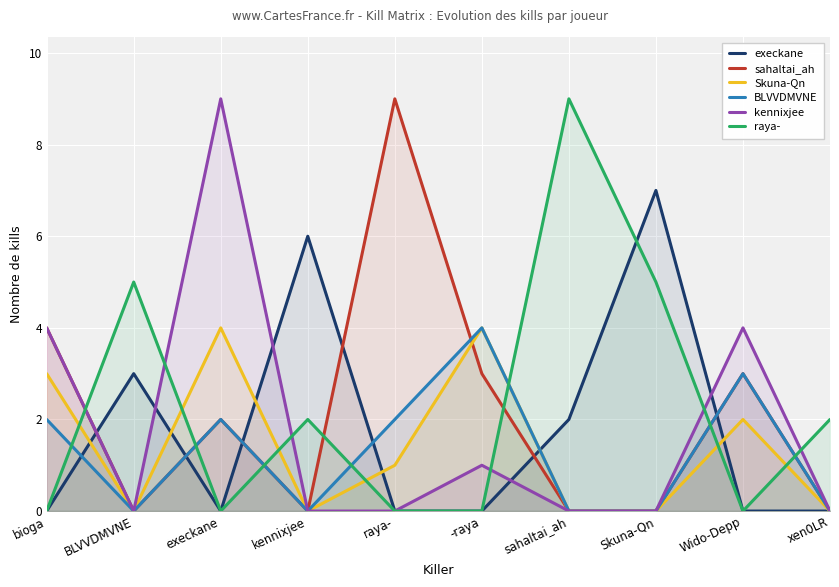

Reading left to right, extract all data points from this chart.

execkane: 0	3	0	6	0	0	2	7	0	0
sahaltai_ah: 4	0	2	0	9	3	0	0	3	0
Skuna-Qn: 3	0	4	0	1	4	0	0	2	0
BLVVDMVNE: 2	0	2	0	2	4	0	0	3	0
kennixjee: 4	0	9	0	0	1	0	0	4	0
raya-: 0	5	0	2	0	0	9	5	0	2